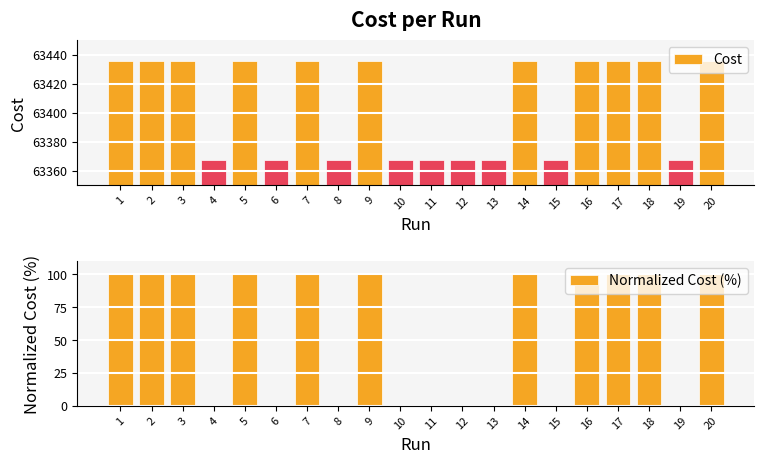

What is the value of the Cost bar at the 5th from the left?

63435.8